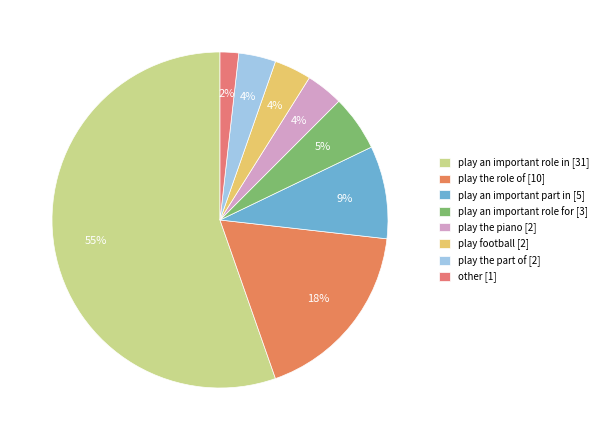

To the nearest percent, what portion does play an important part in [5] represent?

9%